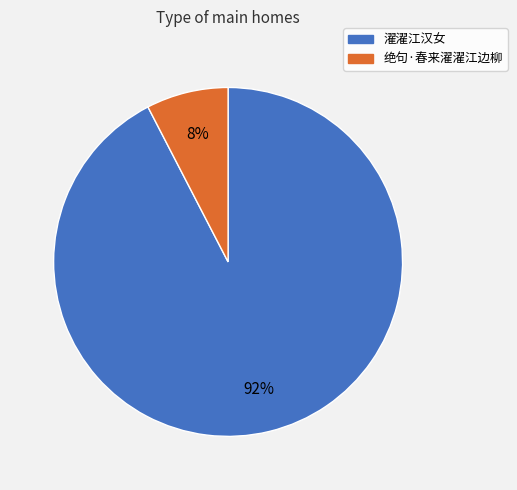

To the nearest percent, what portion does 绝句·春来濯濯江边柳 represent?

8%